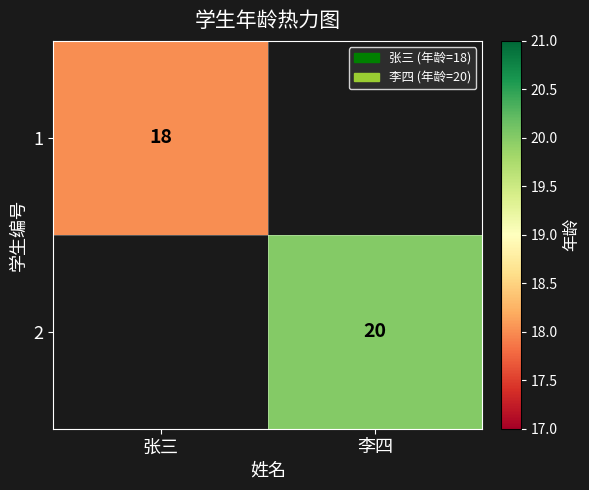

The value of 1 at 张三 is 11.6. True or false?

False